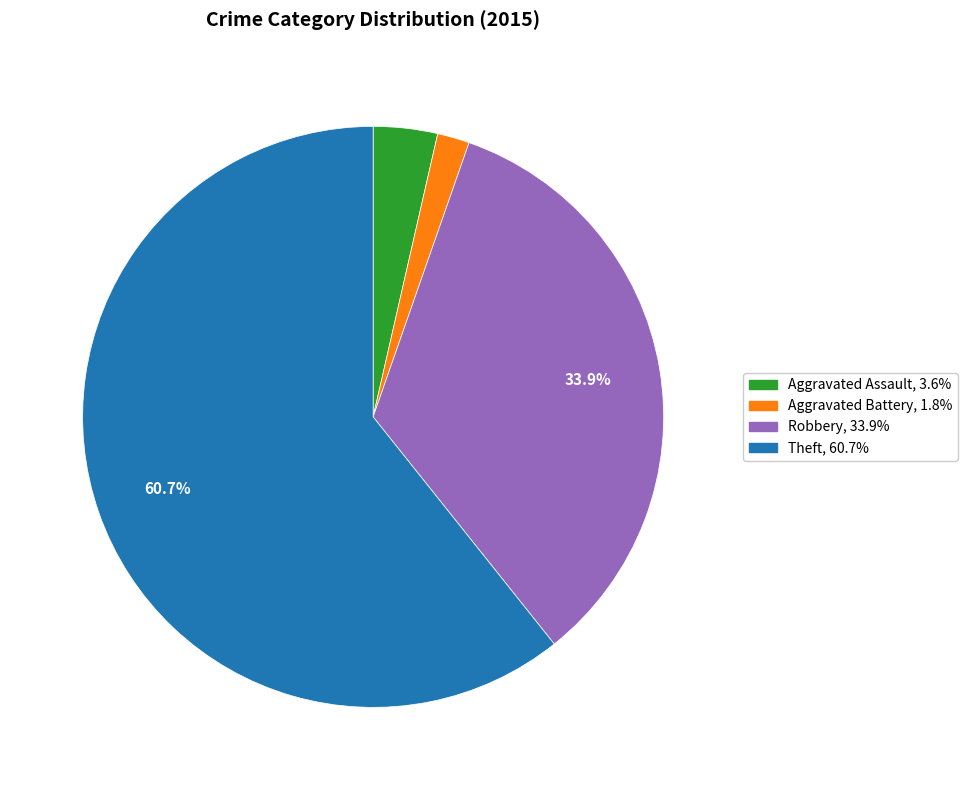

Is there a majority slice in this chart?

Yes